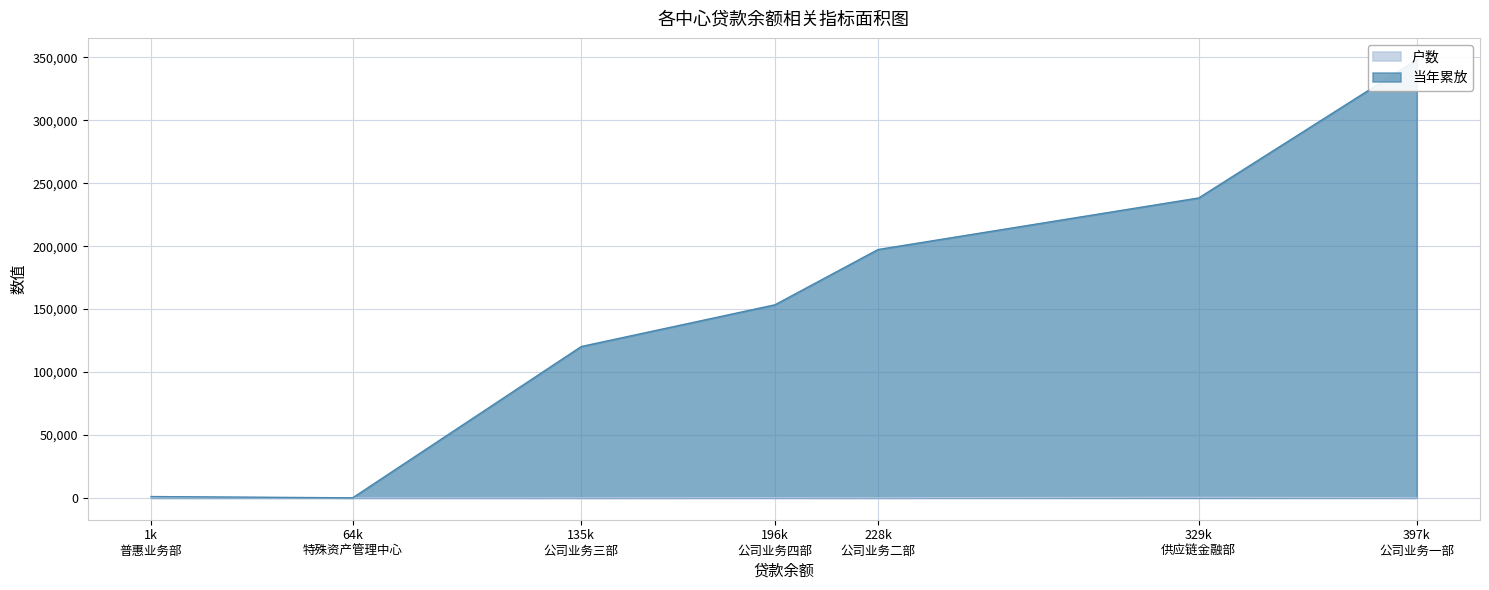

What is the difference between the maximum and minimum values in the 当年累放 series?

348092